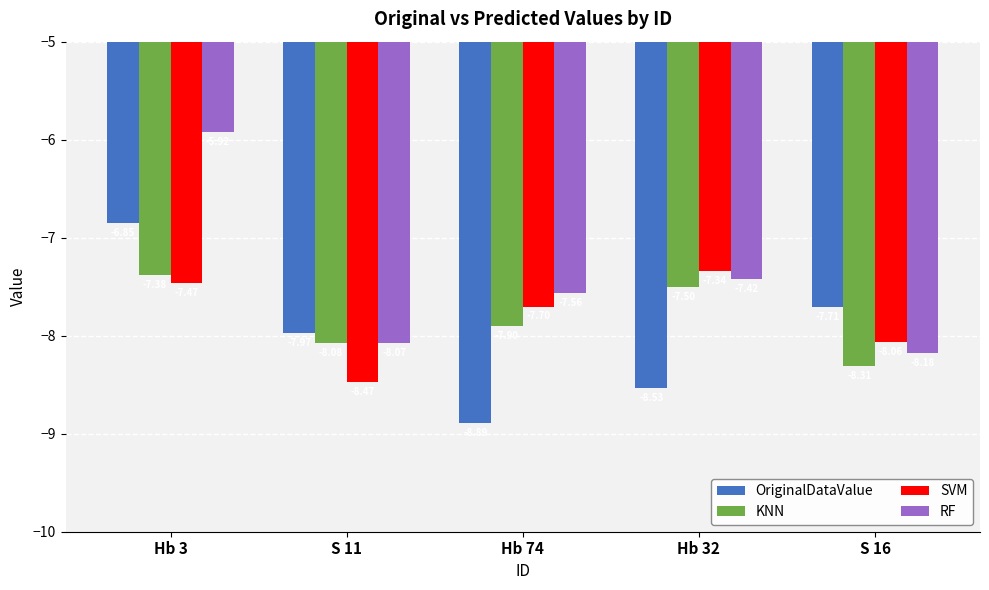

Rank the series at S 11 from highest to lowest value.

OriginalDataValue, RF, KNN, SVM